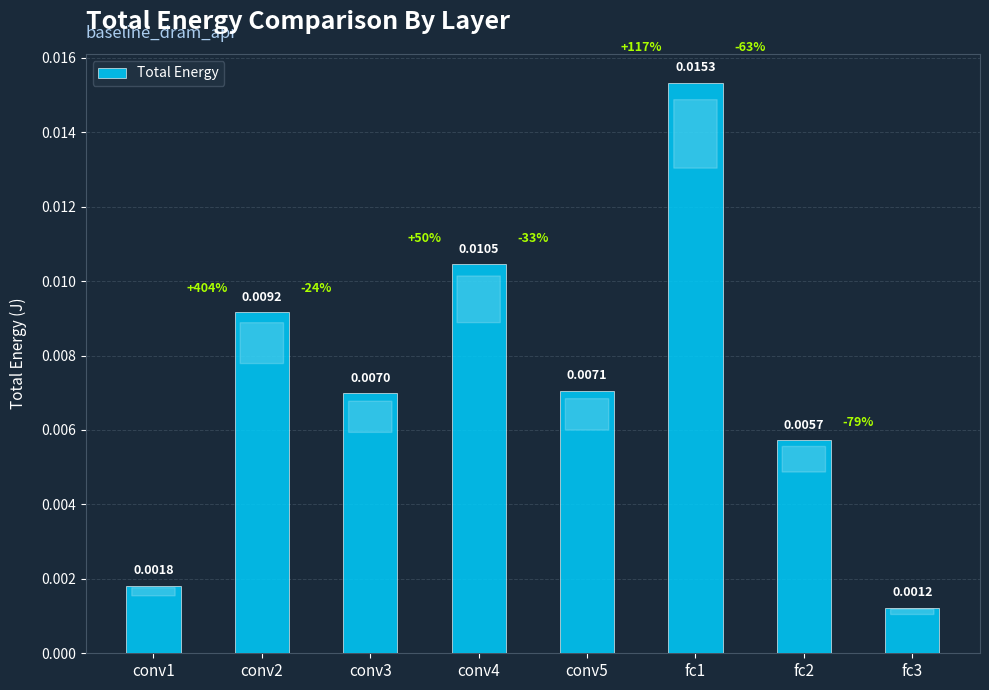

How many bars are there in total?

8